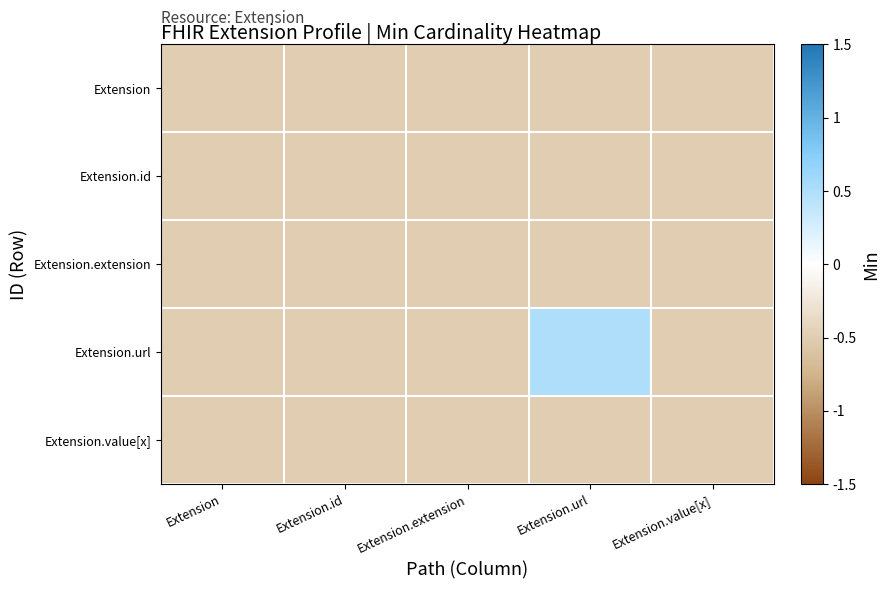

Reading left to right, what are all the values shown in this chart?

Extension: Extension=-0.5	Extension.id=-0.5	Extension.extension=-0.5	Extension.url=-0.5	Extension.value[x]=-0.5
Extension.id: Extension=-0.5	Extension.id=-0.5	Extension.extension=-0.5	Extension.url=-0.5	Extension.value[x]=-0.5
Extension.extension: Extension=-0.5	Extension.id=-0.5	Extension.extension=-0.5	Extension.url=-0.5	Extension.value[x]=-0.5
Extension.url: Extension=-0.5	Extension.id=-0.5	Extension.extension=-0.5	Extension.url=0.5	Extension.value[x]=-0.5
Extension.value[x]: Extension=-0.5	Extension.id=-0.5	Extension.extension=-0.5	Extension.url=-0.5	Extension.value[x]=-0.5